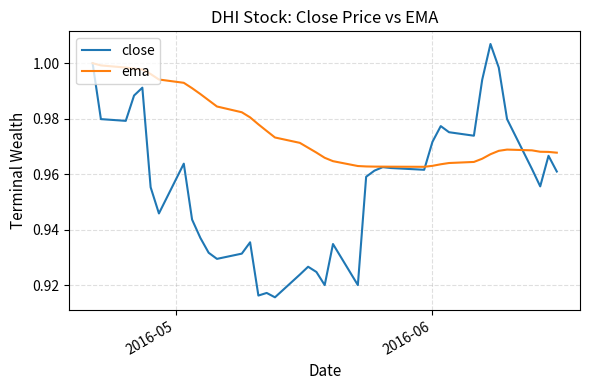

Which series has the largest range (max minus min)?

close